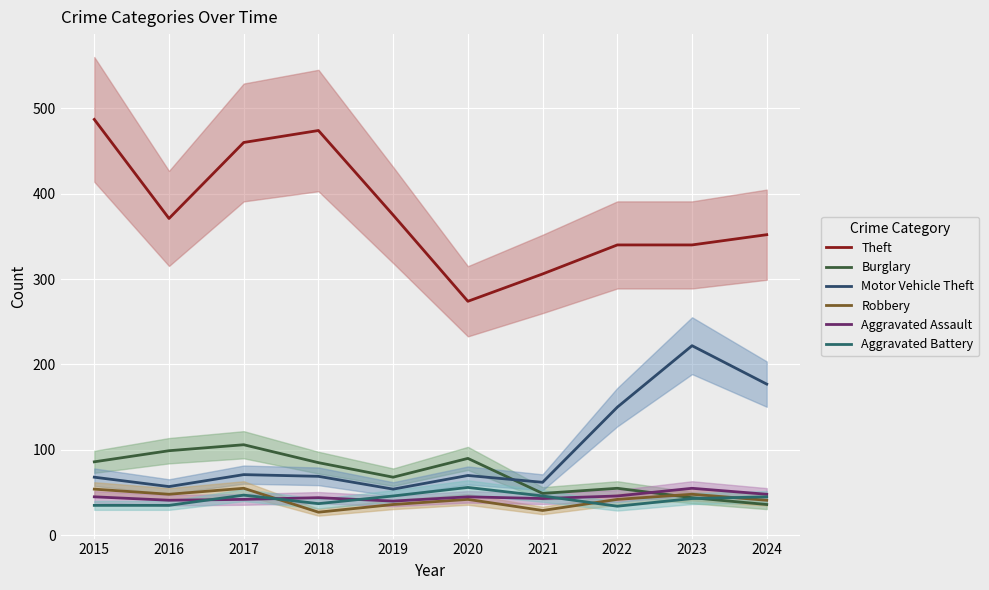

Is this an area chart (filled region under the line)?

No